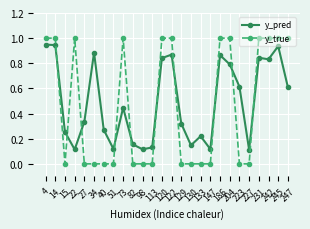

True or false: y_pred has more than 1 interior local peaks.

True